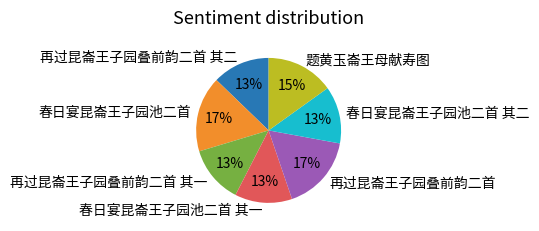

True or false: 再过昆崙王子园叠前韵二首 其二 accounts for 13% of the total.

True